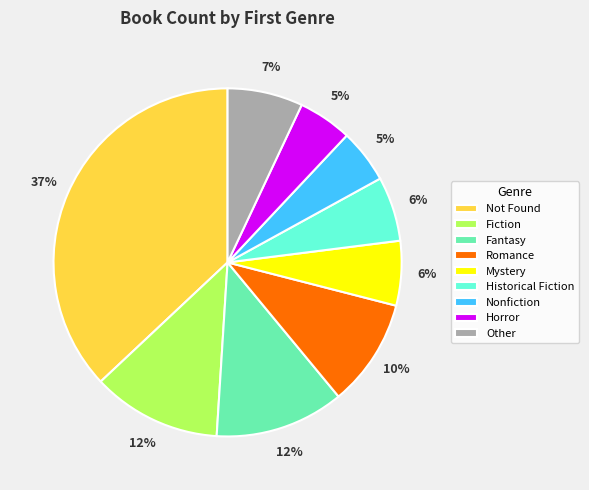

How many slices are in this pie chart?

9